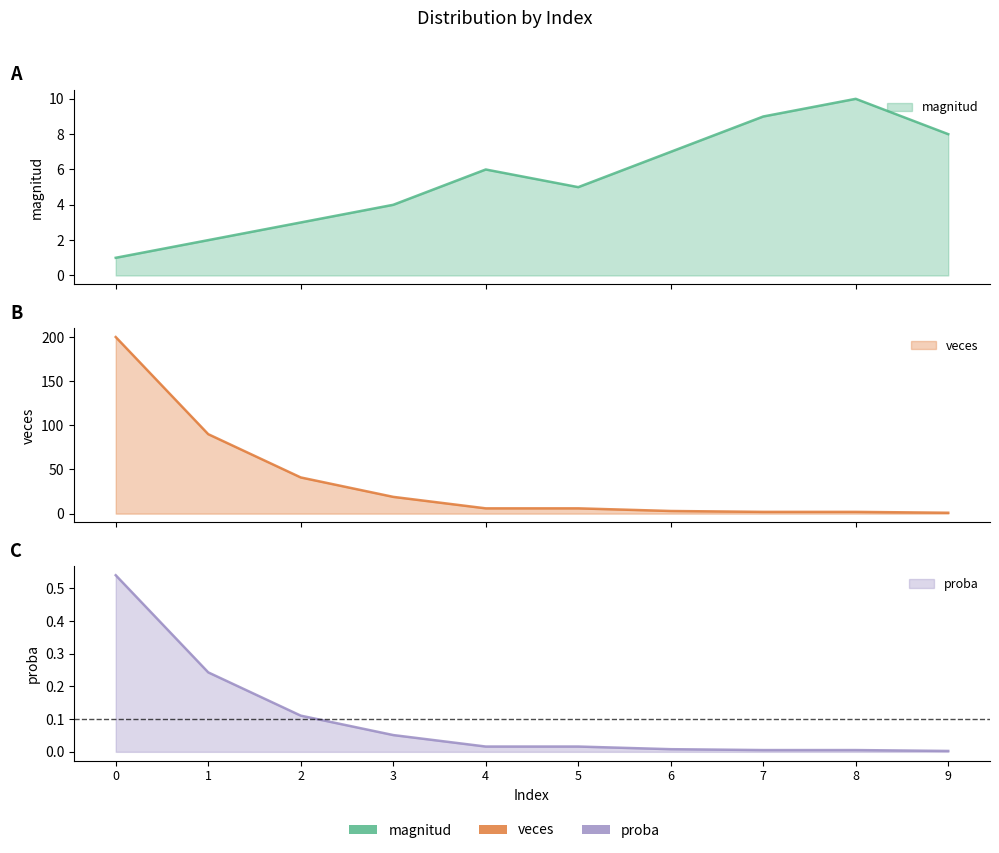

Reading right to left, list all the values displayed in this chart.

magnitud: 8.0	10.0	9.0	7.0	5.0	6.0	4.0	3.0	2.0	1.0
veces: 1.0	2.0	2.0	3.0	6.0	6.0	19.0	41.0	90.0	200.0
proba: 0.0	0.0	0.0	0.0	0.0	0.0	0.1	0.1	0.2	0.5